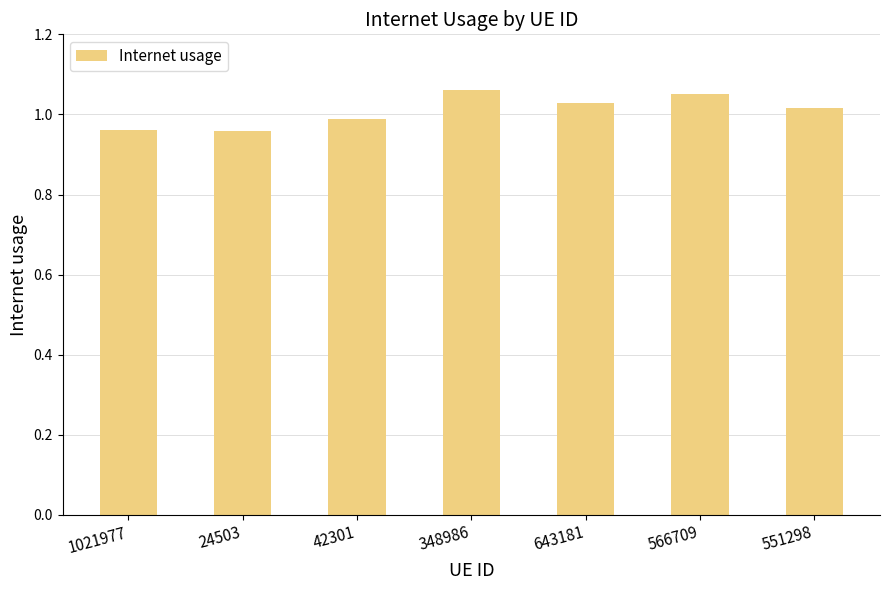

Approximately how many times larger is the value at 24503 compared to 551298?

0.9